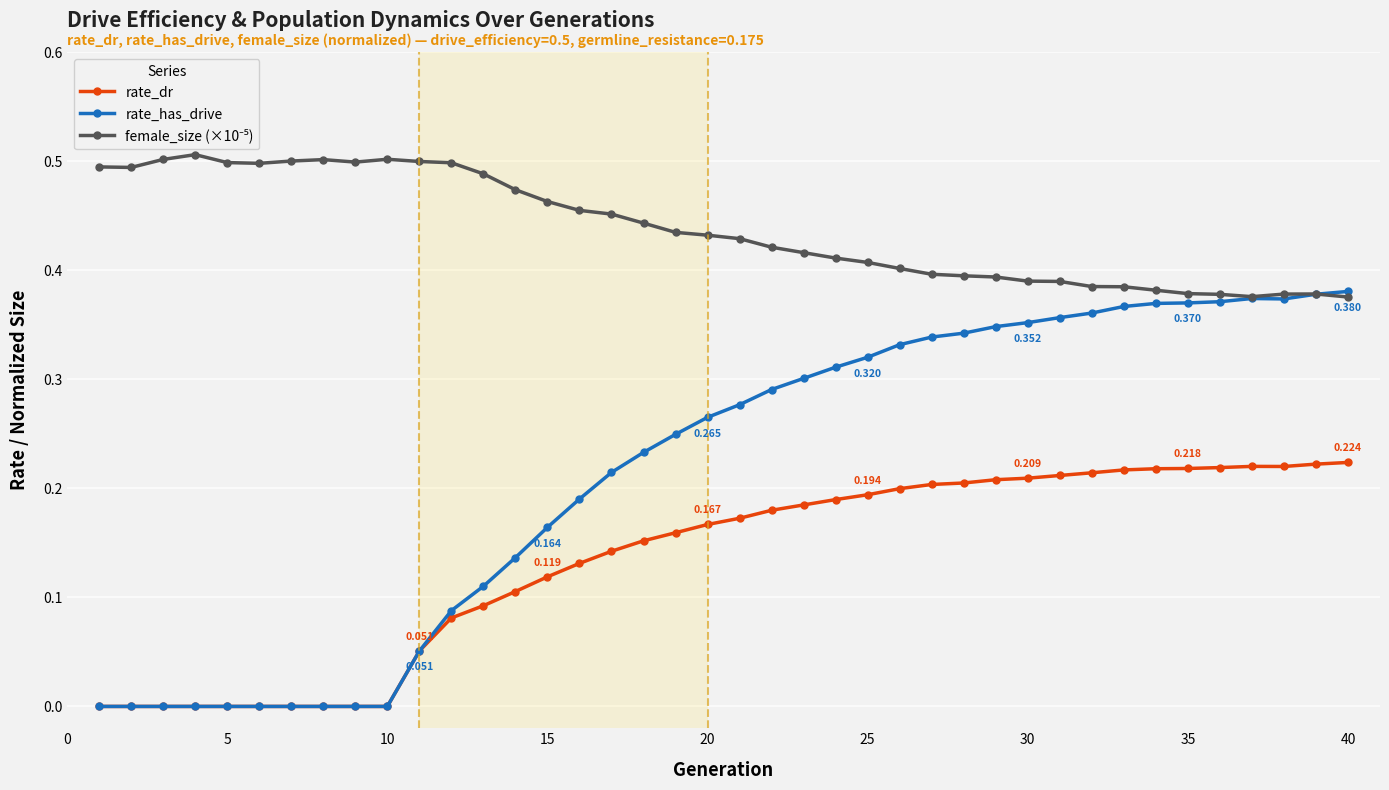

Which series has the largest range (max minus min)?

rate_has_drive